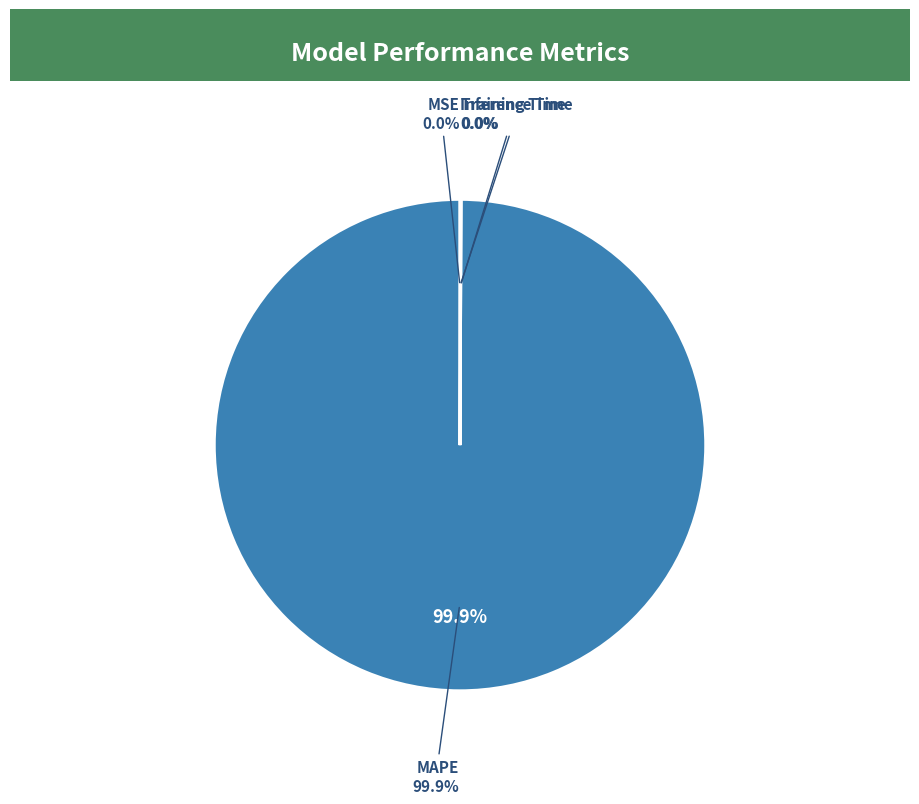

To the nearest percent, what portion does MAPE represent?

100%